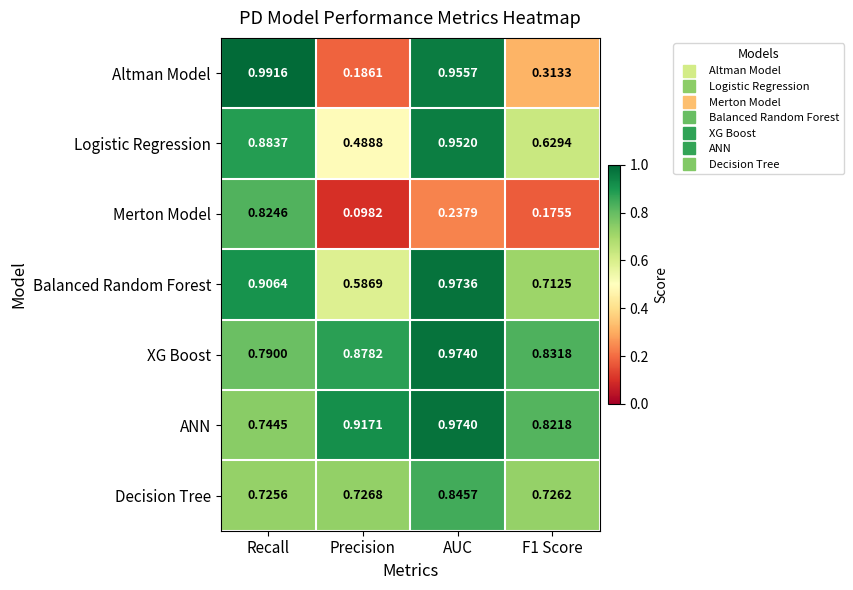

Which series has the largest total across all categories?

XG Boost